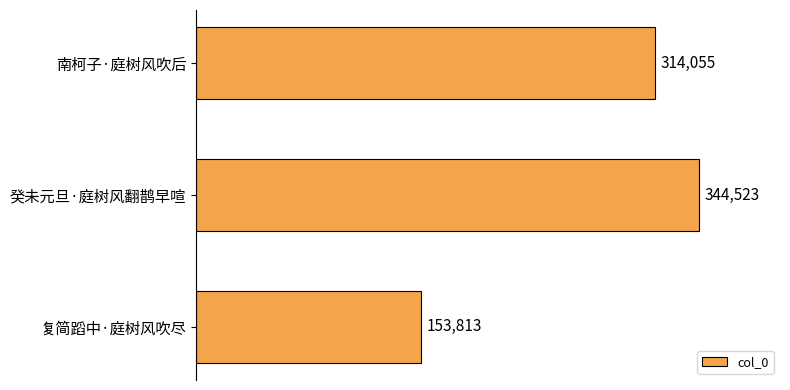

What is the difference between the maximum and minimum values?

190710